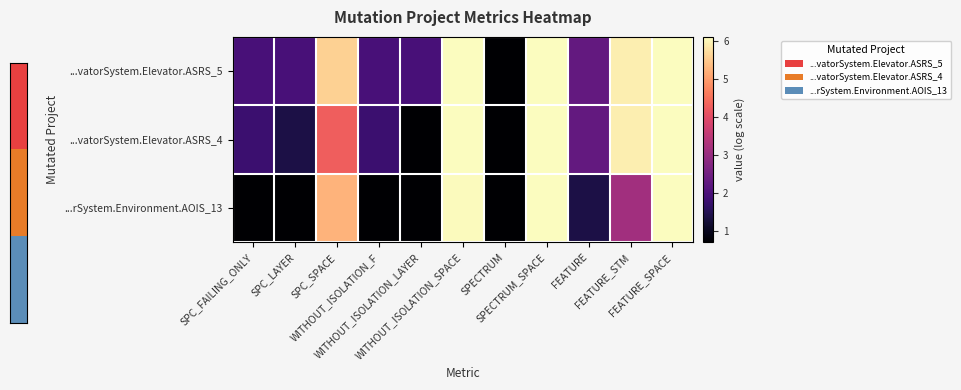

Which series changed the most between WITHOUT_ISOLATION_F and WITHOUT_ISOLATION_SPACE?

...rSystem.Environment.AOIS_13